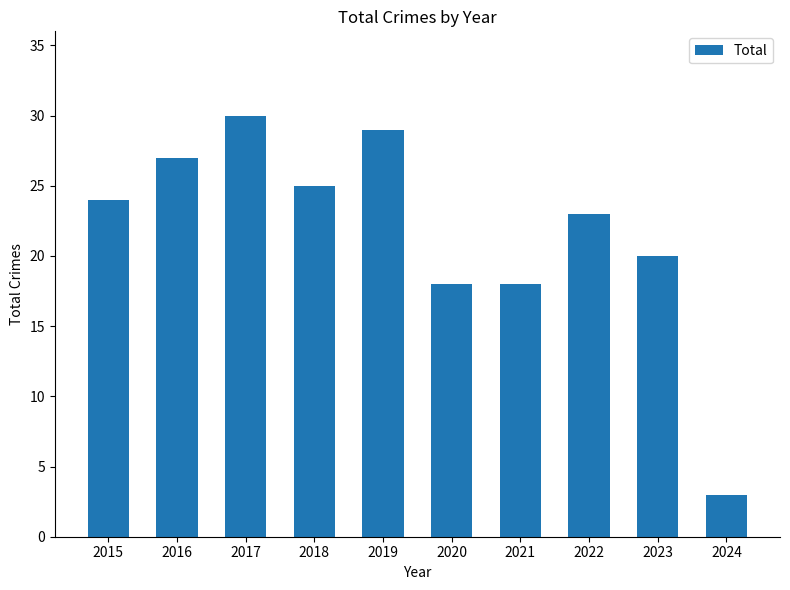

What is the change in value from 2015 to 2019?

+5